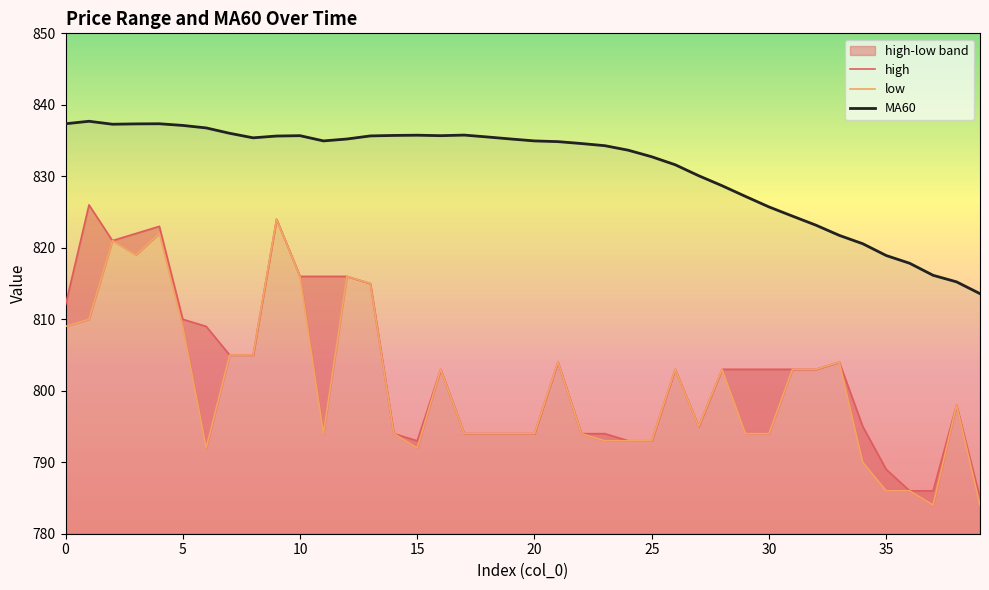

List the series in order of their peak value, highest first.

MA60, high, low